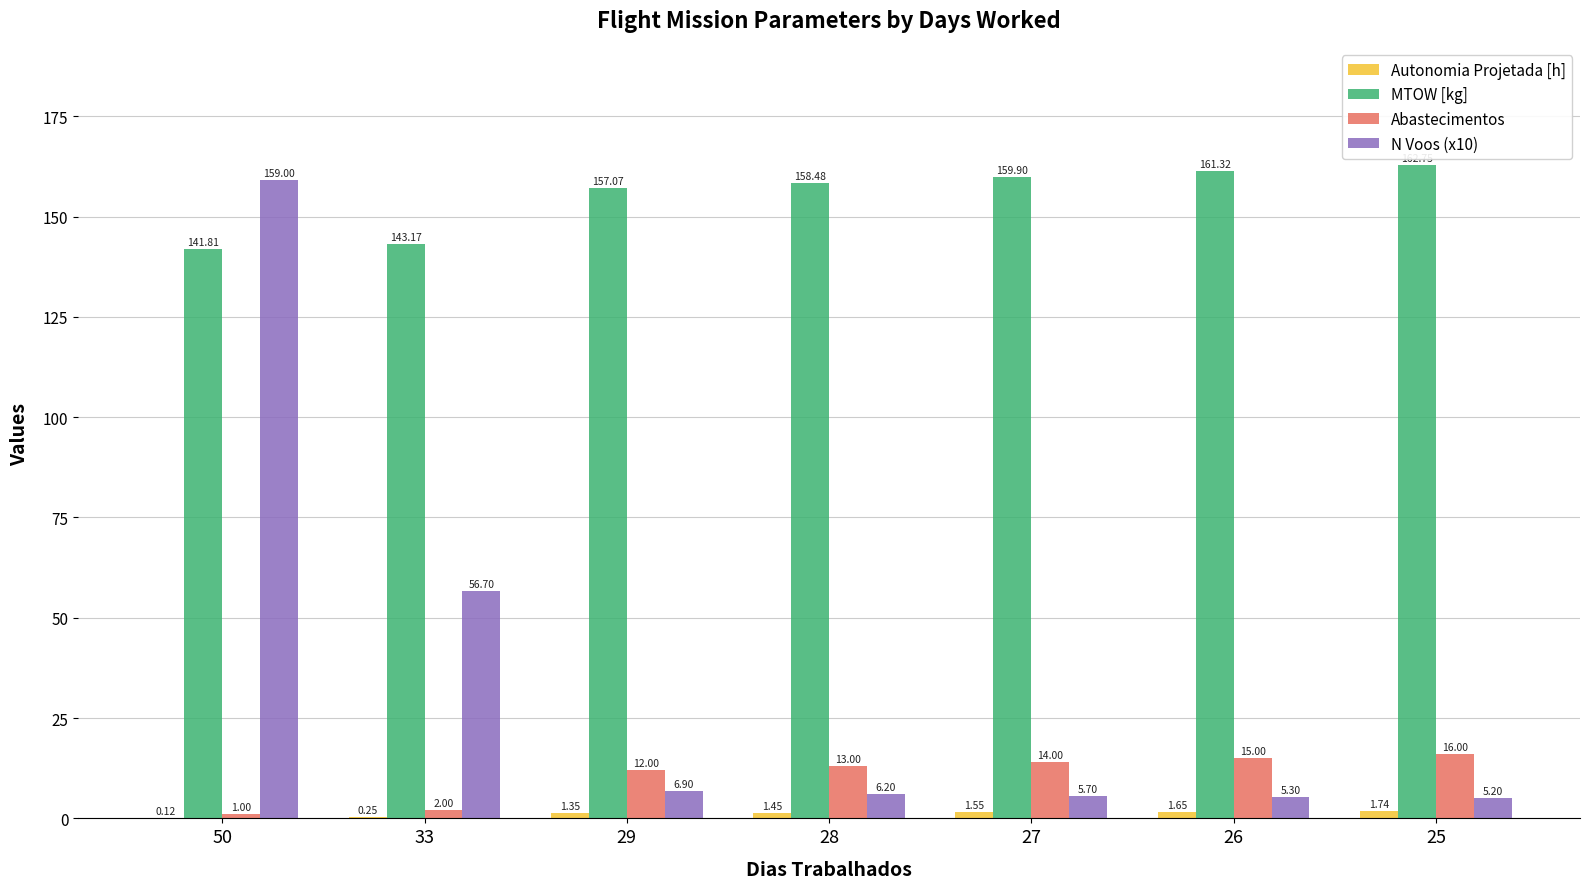

True or false: N Voos (x10) has a value of 90.8 at 33.

False